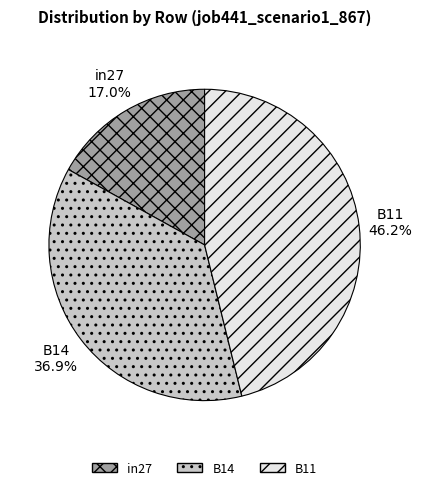

True or false: B14 accounts for 32% of the total.

False